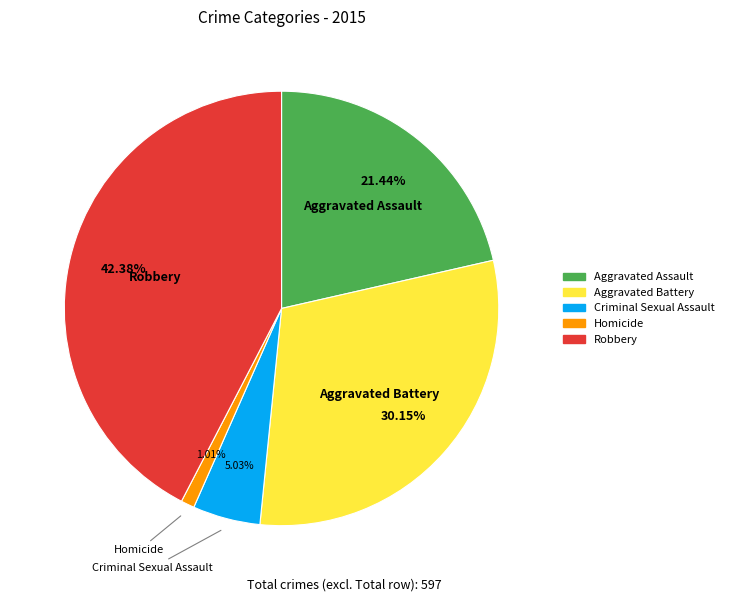

To the nearest percent, what is the average slice percentage?

20%